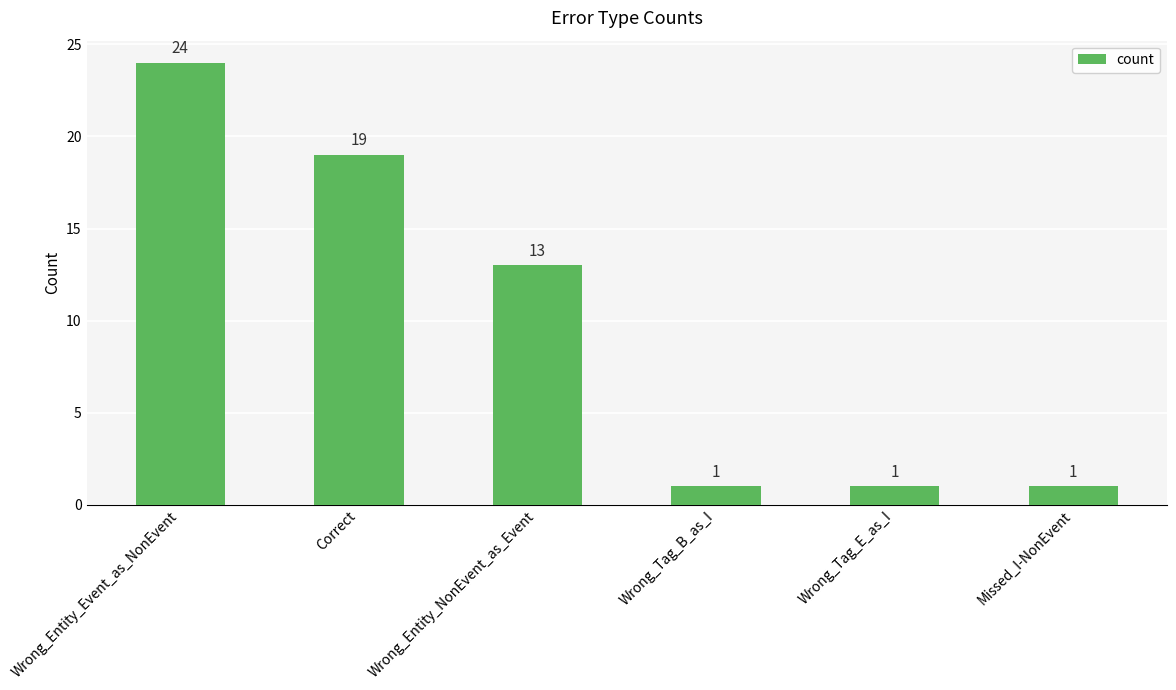

What is the change in value from Wrong_Entity_NonEvent_as_Event to Missed_I-NonEvent?

-12